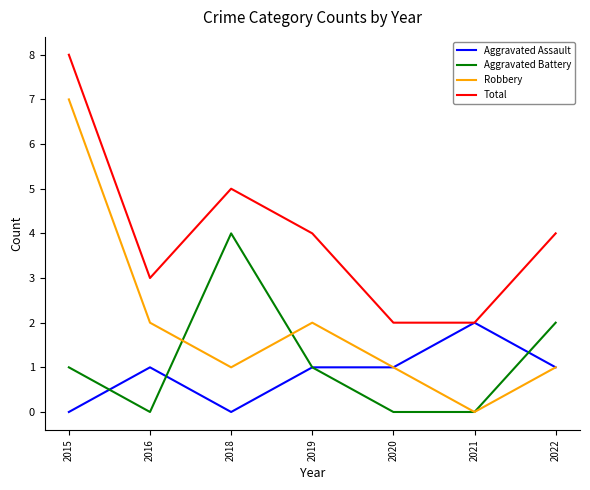

Between 2018 and 2019, which series saw the biggest shift?

Aggravated Battery